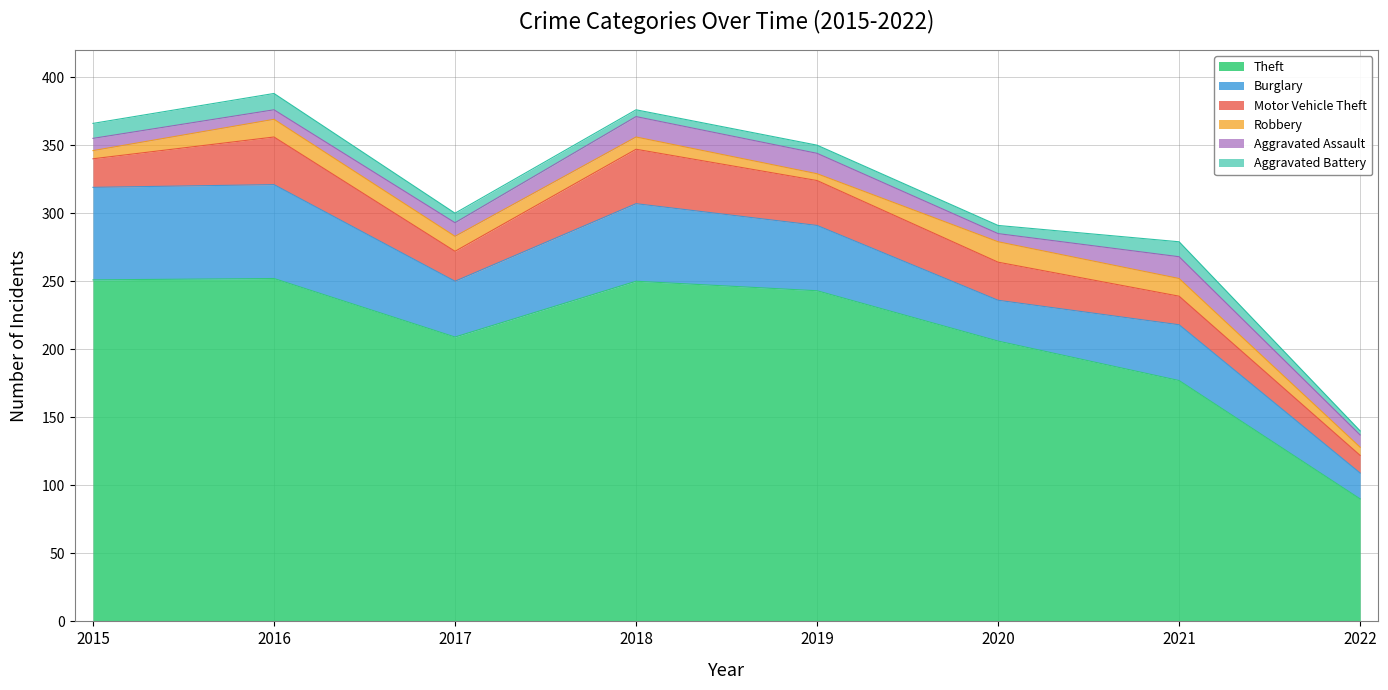

At how many categories does at least one series exceed 22?

8